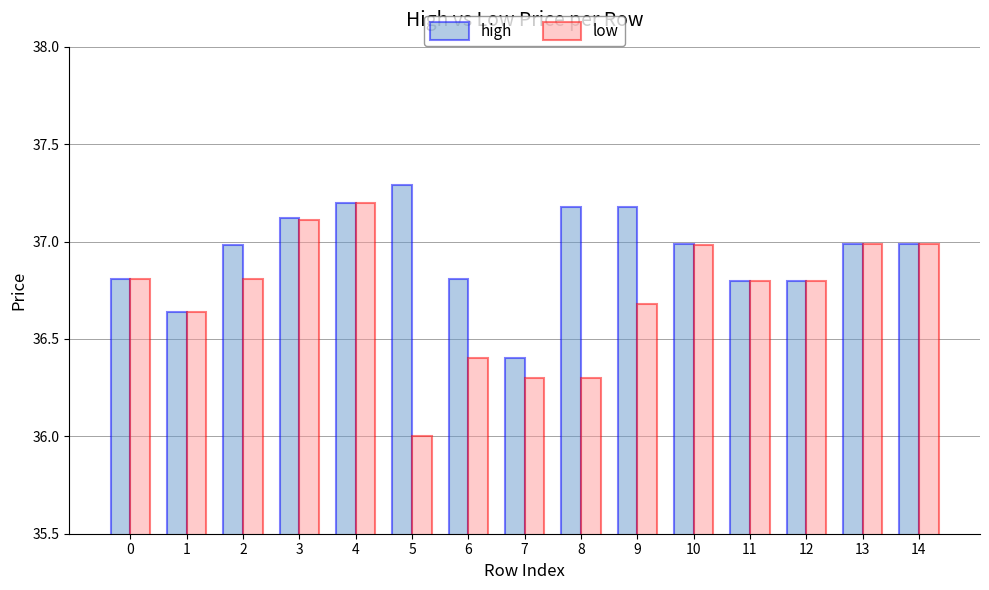

What is the value of the low bar at the 5th from the left?

37.2